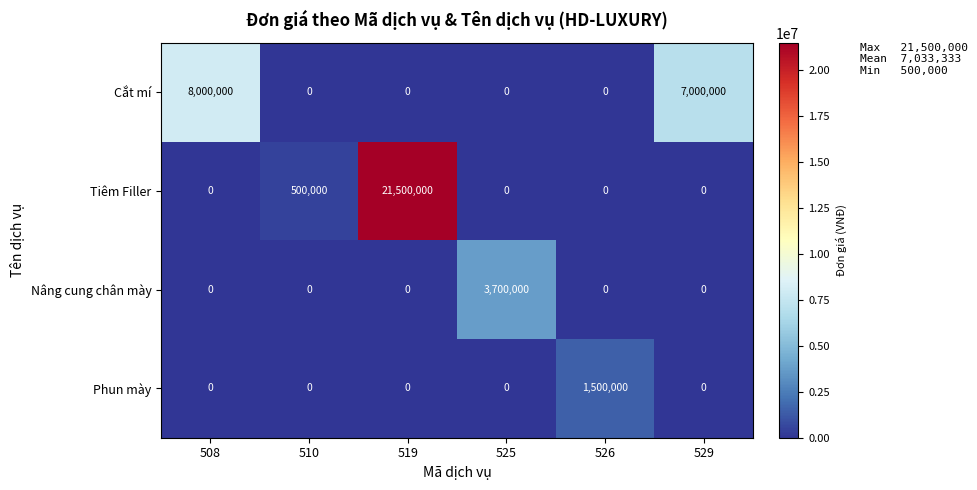

Which series changed the most between 510 and 526?

Phun mày